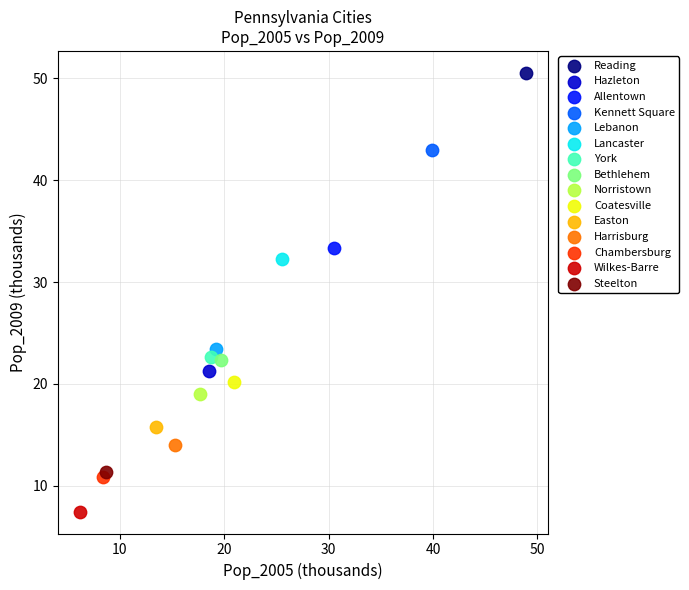

What are all the series names shown in the legend?

Reading, Hazleton, Allentown, Kennett Square, Lebanon, Lancaster, York, Bethlehem, Norristown, Coatesville, Easton, Harrisburg, Chambersburg, Wilkes-Barre, Steelton